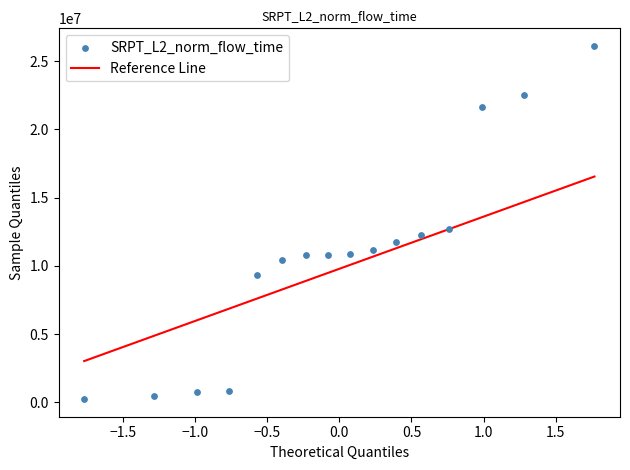

What is the range of X values (max minus min)?

3.5